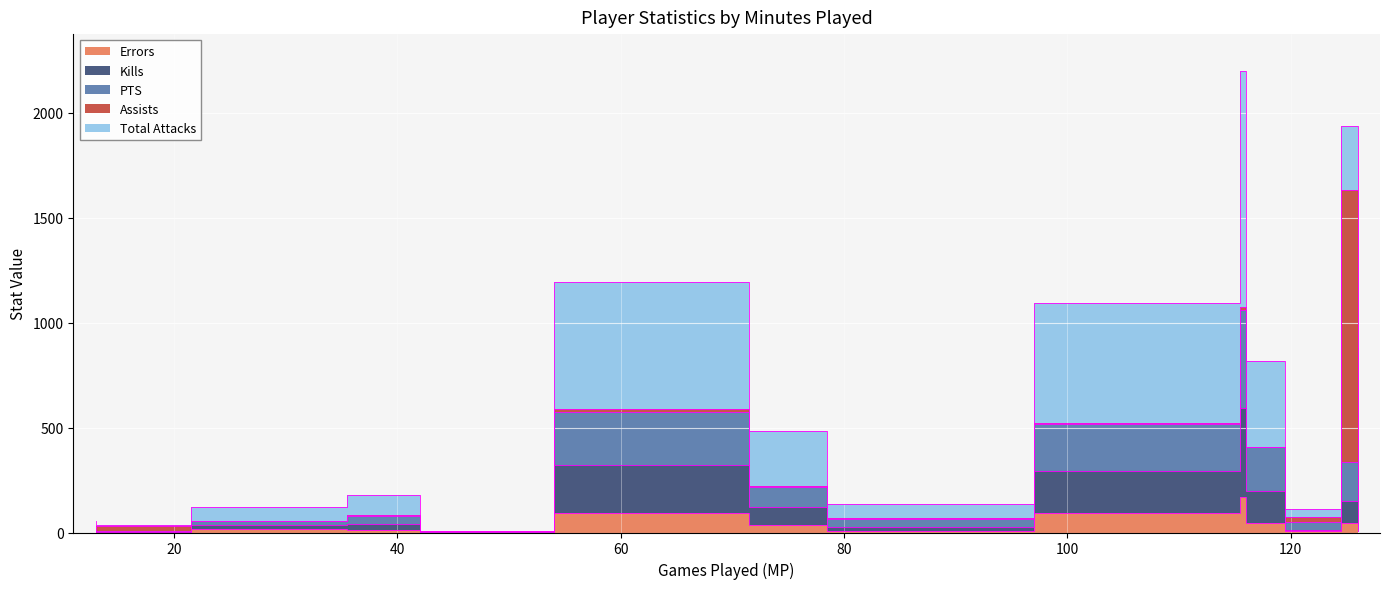

How many interior local peaks does the Kills series have?

4